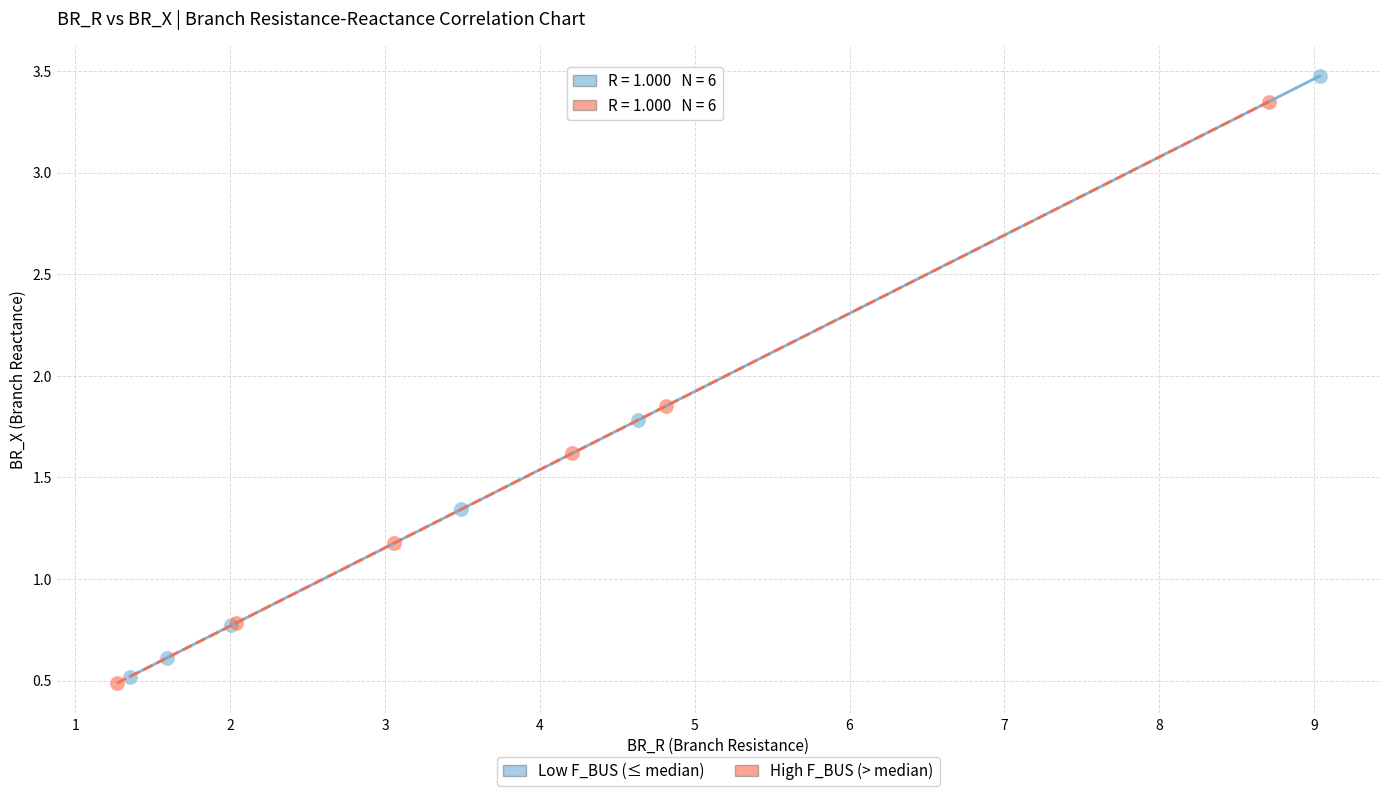

Which series contains the lowest Y value?

High F_BUS (> median)